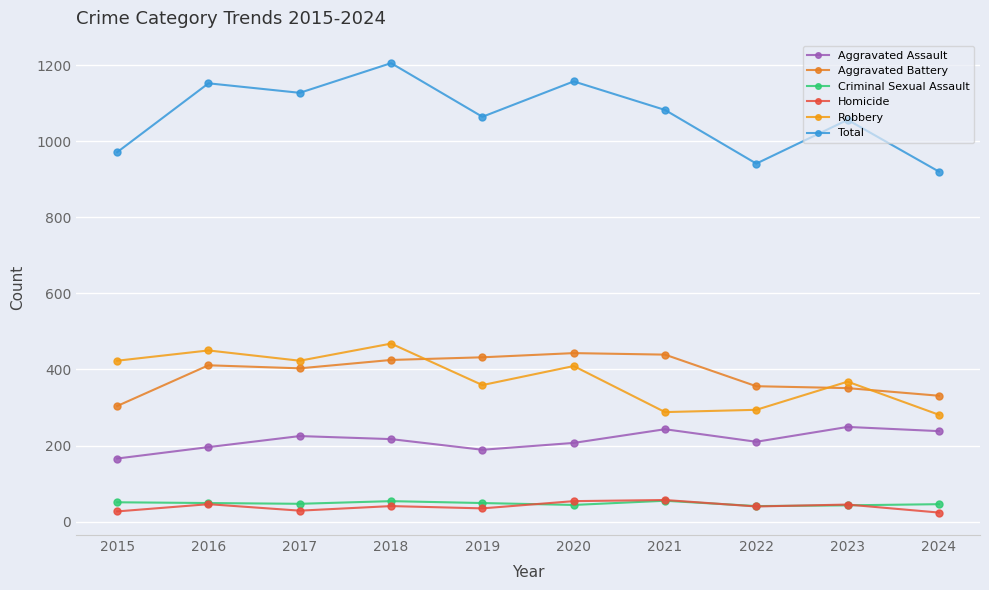

How many lines are shown in the chart?

6